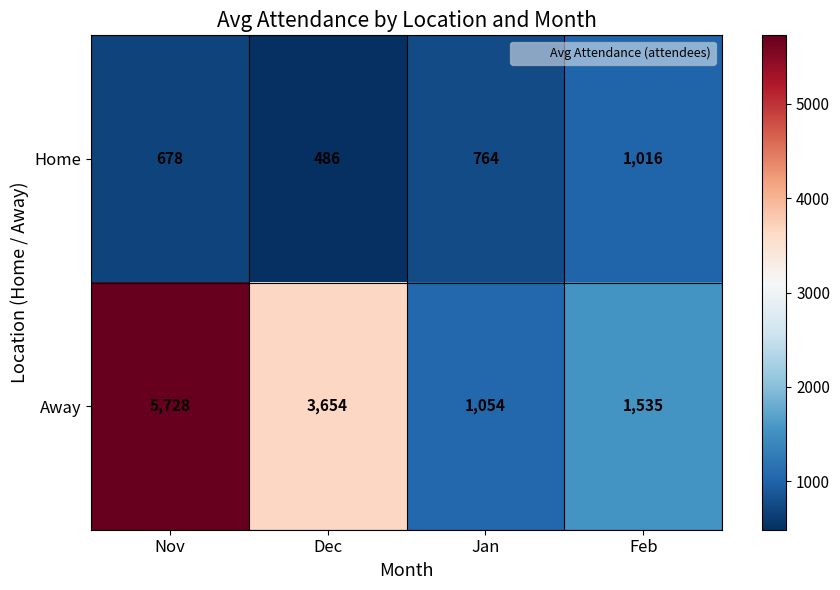

What is the sum of all Home values?

2944